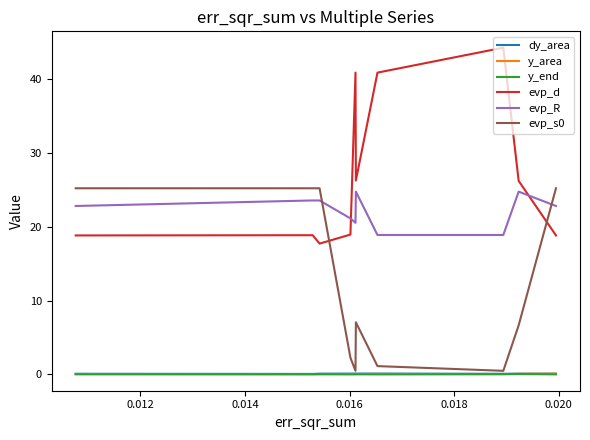

What is the highest value of the evp_s0 series?

25.2